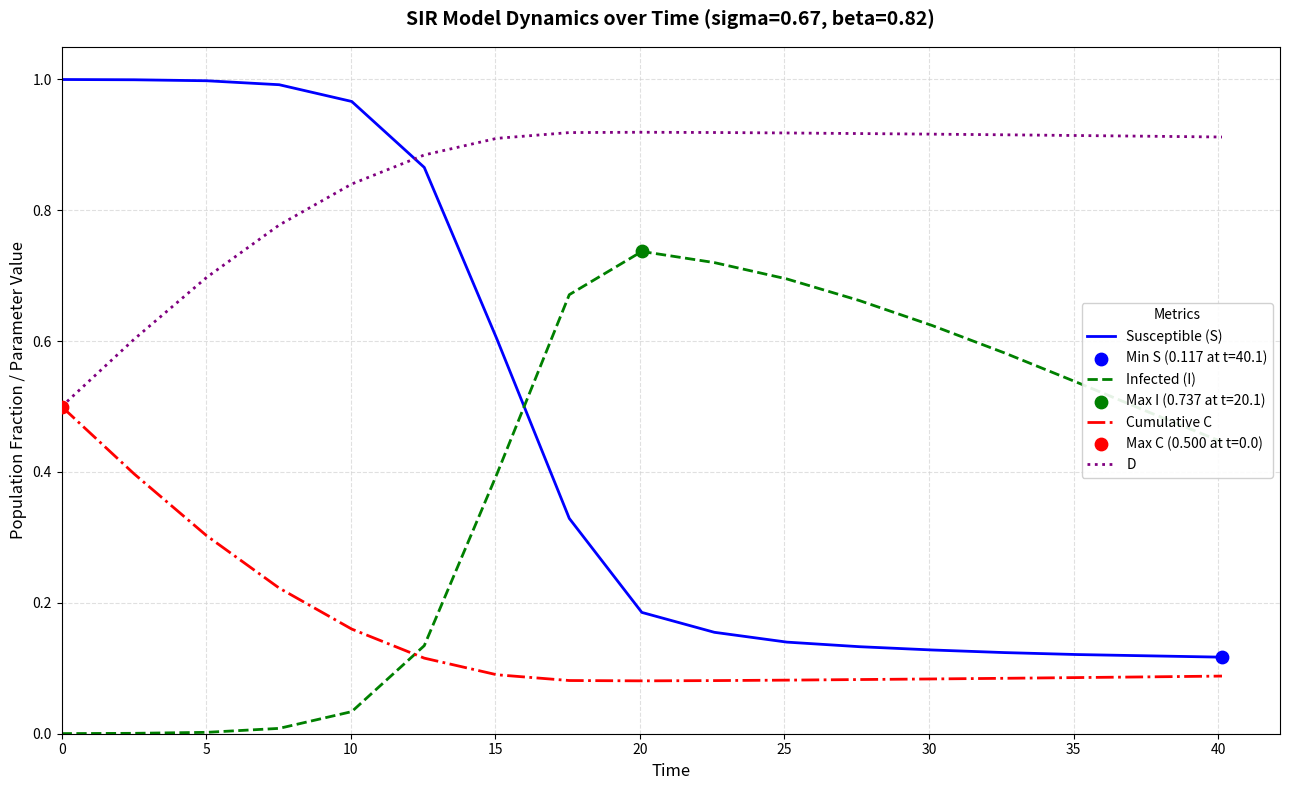

Which series has the largest range (max minus min)?

Susceptible (S)